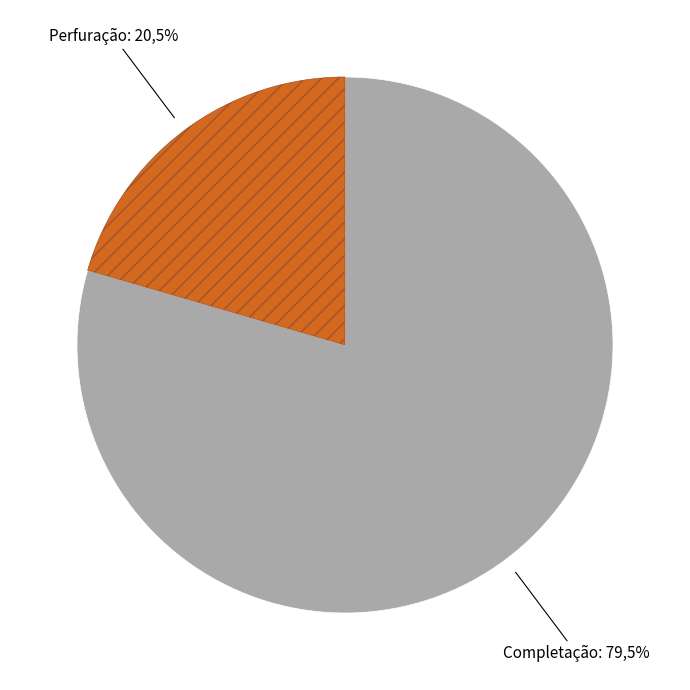

Approximately how many times larger is the value at Perfuração compared to Completação?

0.3